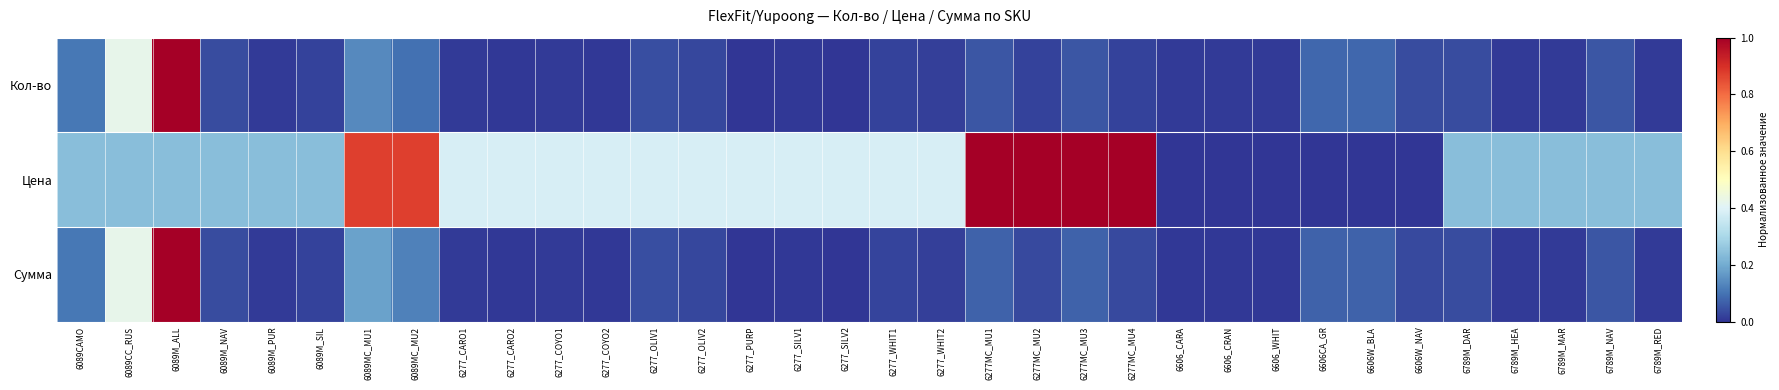

At which category is the sum across all series the highest?

6089M_ALL